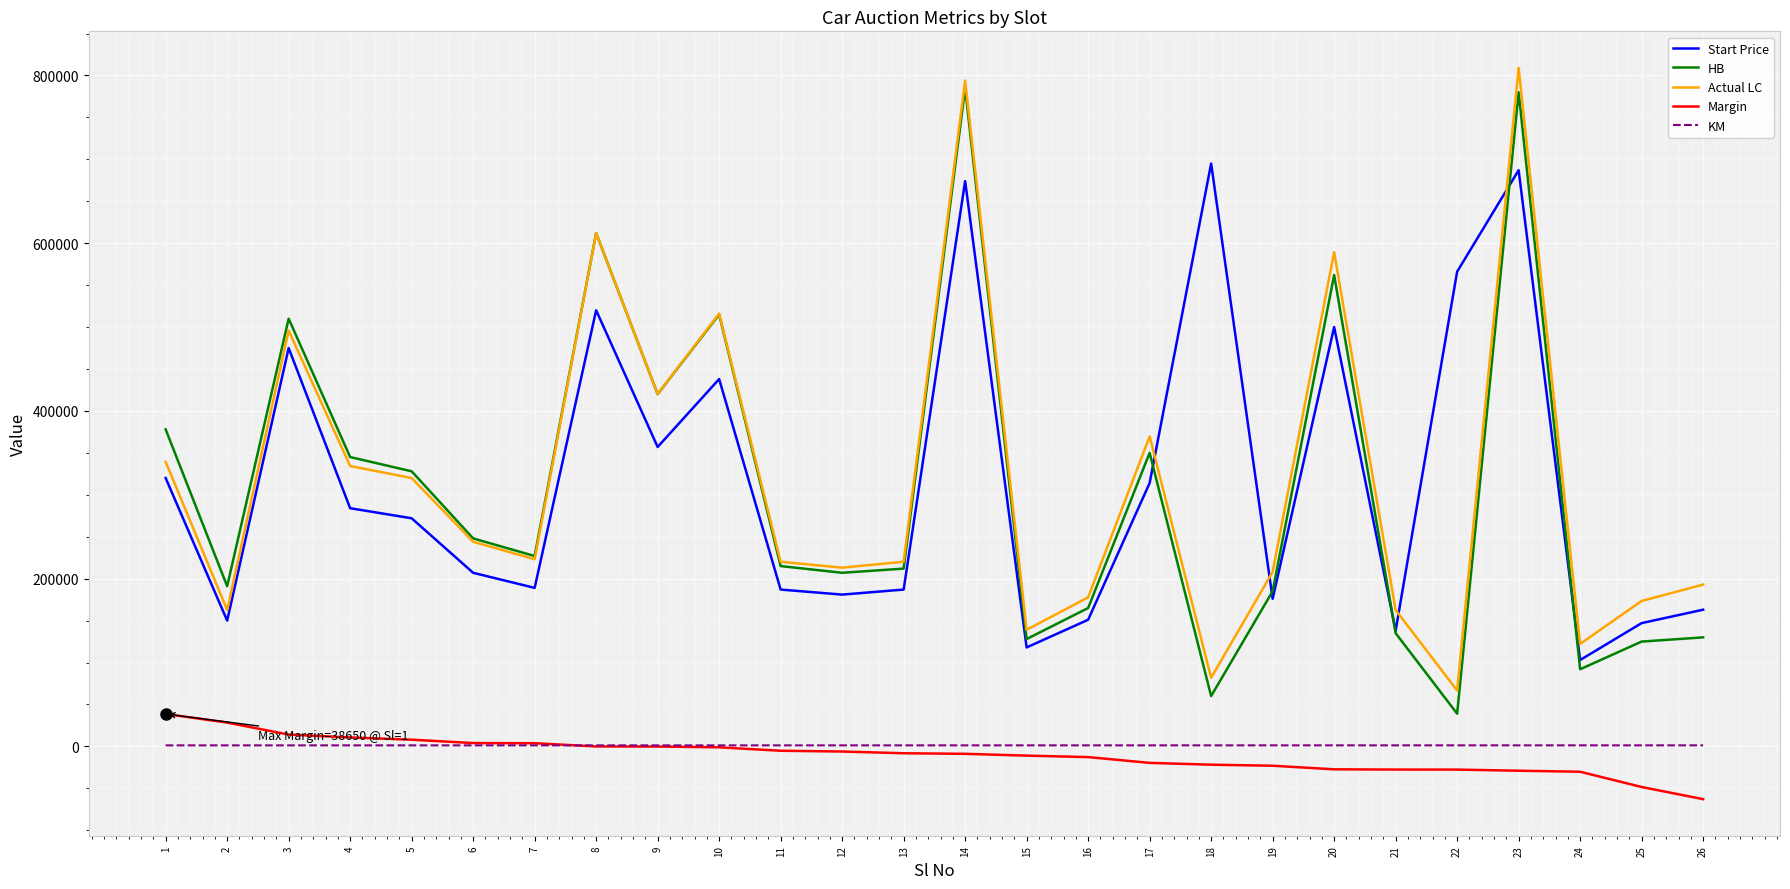

Between 5 and 10, which series saw the biggest shift?

Actual LC